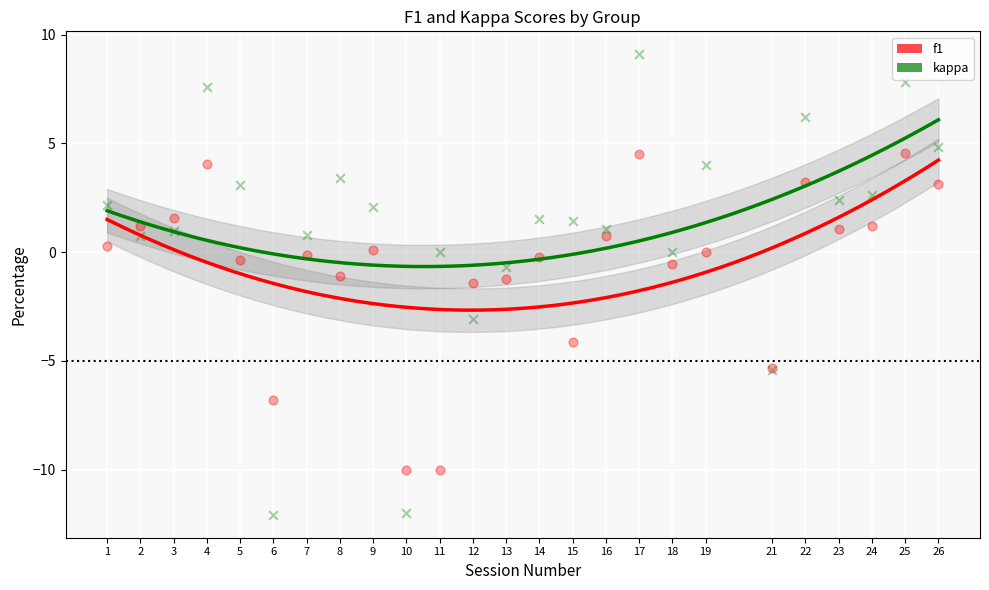

What is the X range (max minus min) for the scatter plot?

25.0